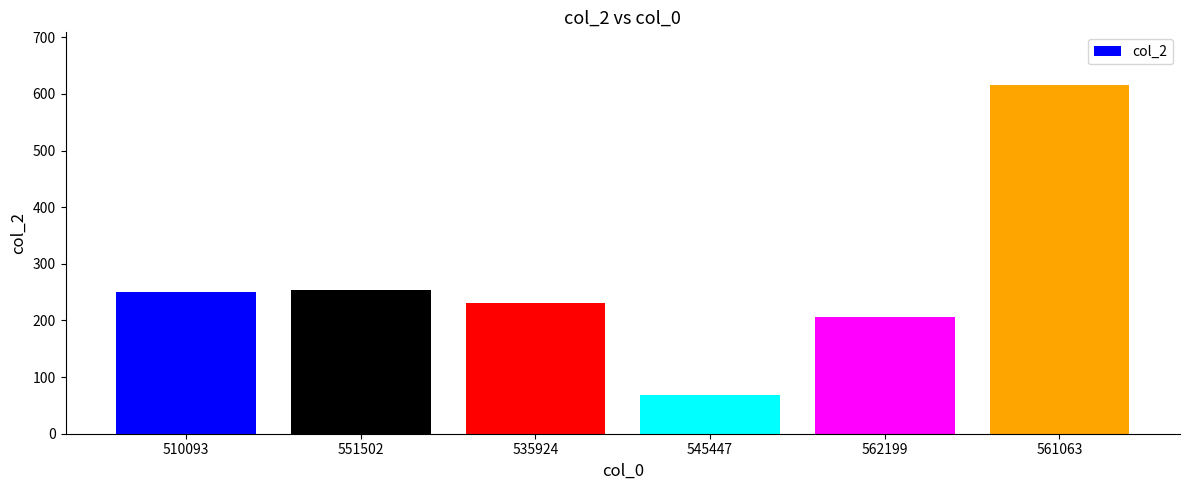

What is the change in value from 535924 to 561063?

+386.4